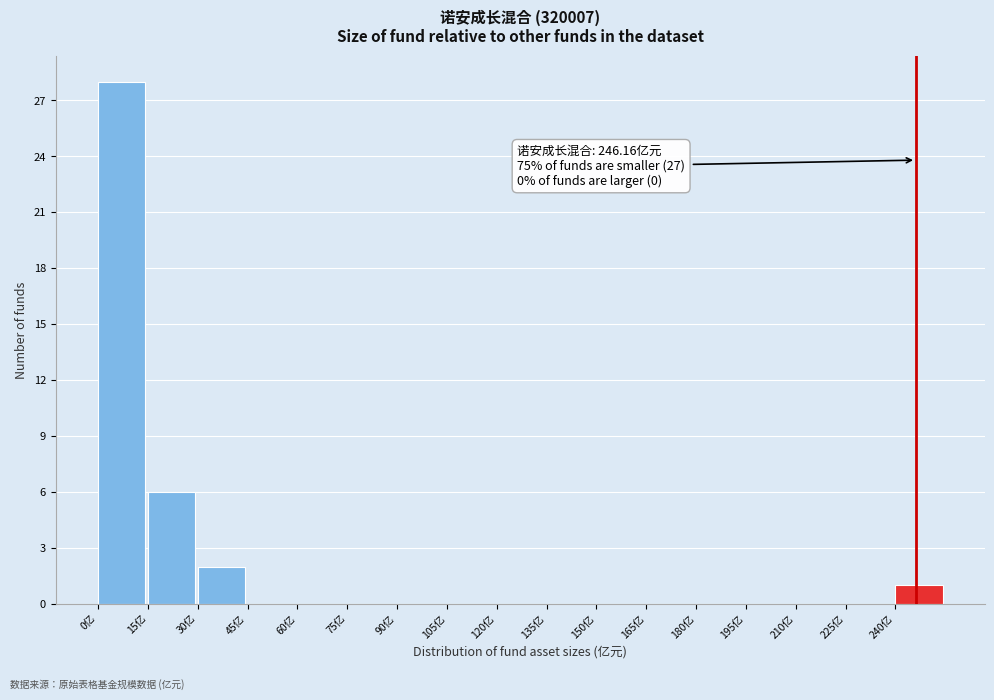

Which range on the x-axis has the tallest bar?

0 to 15